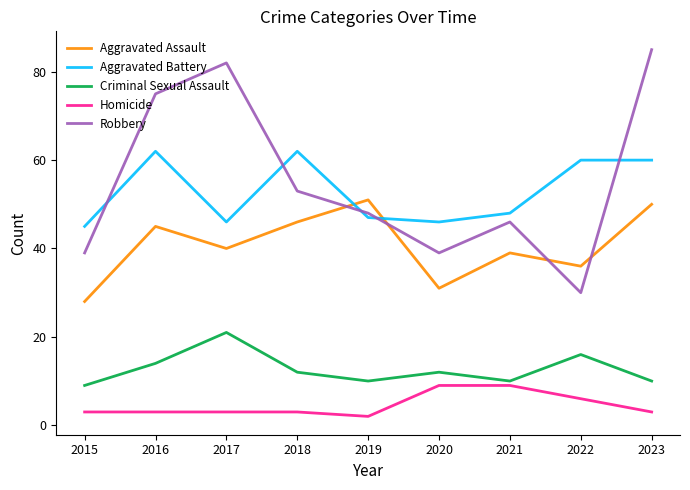

What are all the series names shown in the legend?

Aggravated Assault, Aggravated Battery, Criminal Sexual Assault, Homicide, Robbery